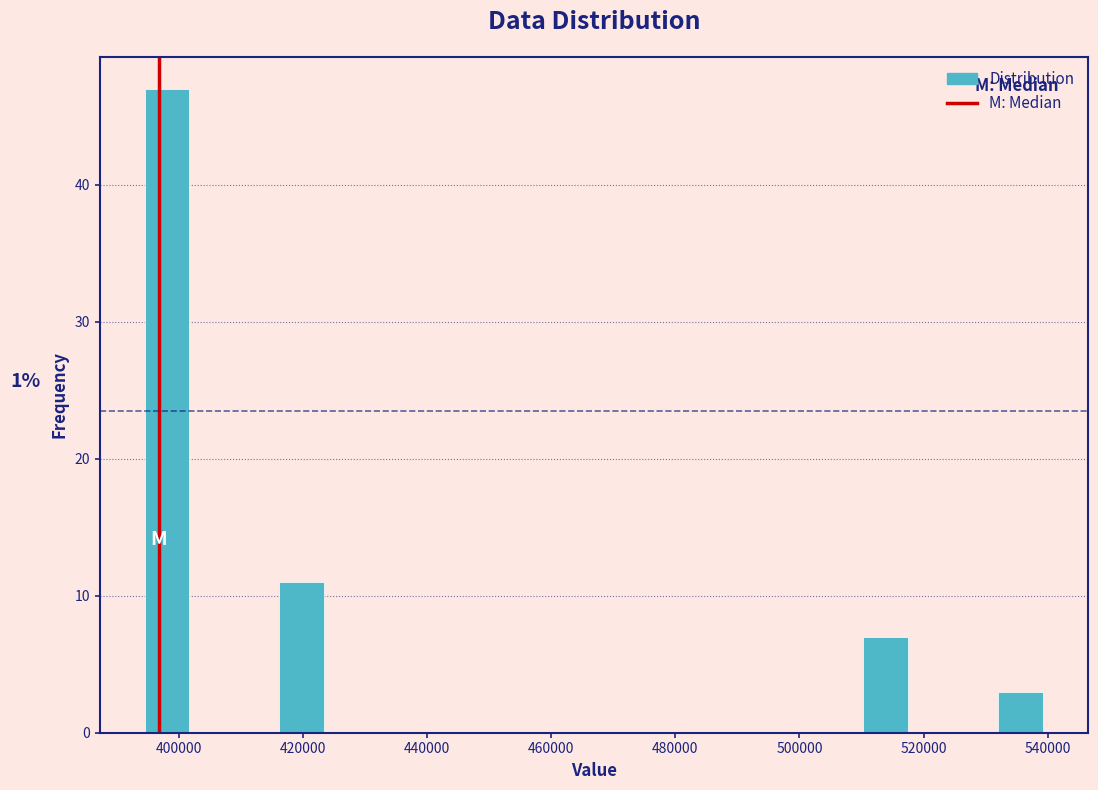

Read against the x-axis, roughly where is the centre of the tallest bar?

398000